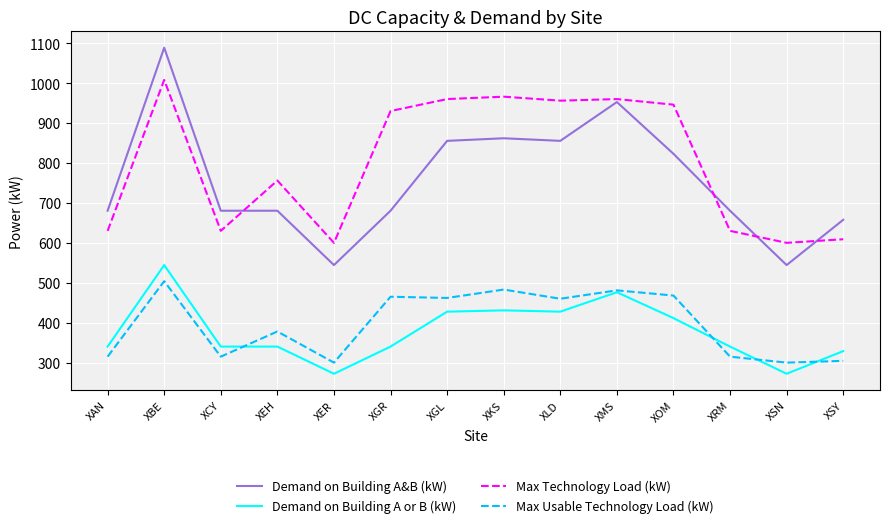

Is the value of Demand on Building A or B (kW) at XGL greater than the value of Demand on Building A&B (kW) at XBE?

No